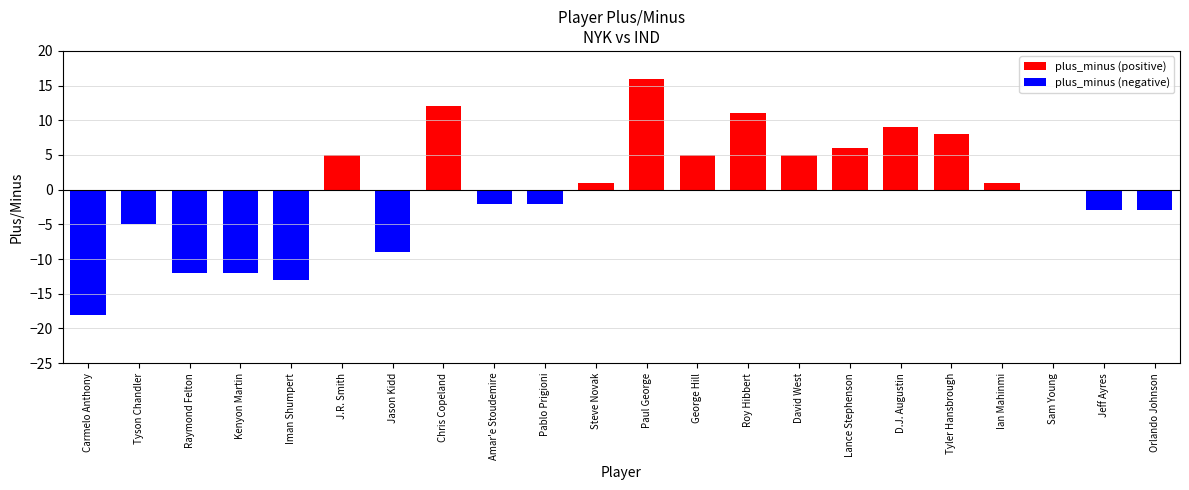

Reading left to right, extract all data points from this chart.

-18	-5	-12	-12	-13	5	-9	12	-2	-2	1	16	5	11	5	6	9	8	1	0	-3	-3